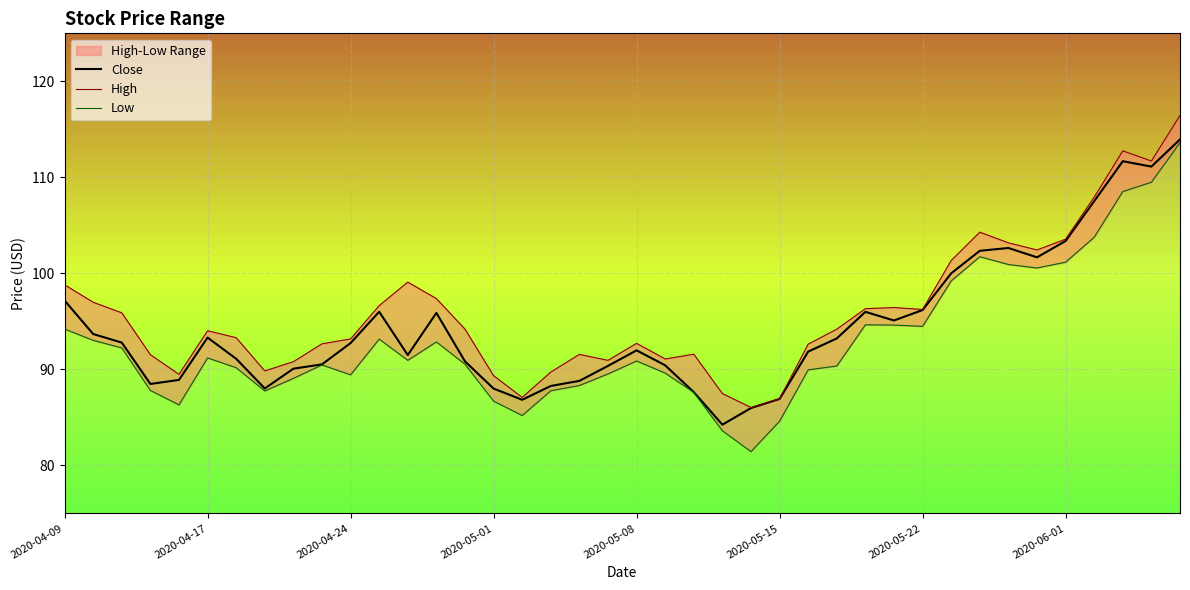

True or false: Close has a value of 126.1 at 2020-05-22.

False